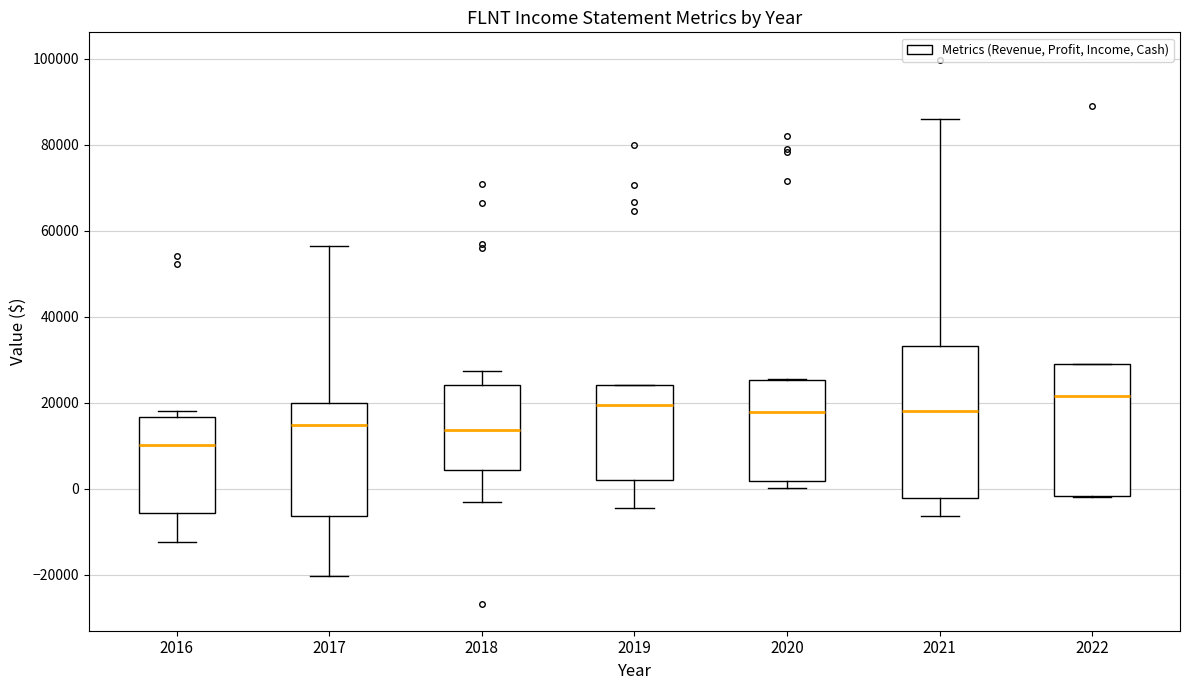

Reading left to right, read every box against the y-axis: the position of its median line, the range the box covers, and the ends of its whiskers. The values are not printed on the chart, so give them approximately, as read against the axis.

2016: median 10000, box -6000 to 16000, whiskers -12000 to 18000
2017: median 14000, box -6000 to 20000, whiskers -20000 to 56000
2018: median 14000, box 4000 to 24000, whiskers -4000 to 28000
2019: median 20000, box 2000 to 24000, whiskers -4000 to 24000
2020: median 18000, box 2000 to 26000, whiskers 0 to 26000
2021: median 18000, box -2000 to 34000, whiskers -6000 to 86000
2022: median 22000, box -2000 to 28000, whiskers -2000 to 28000